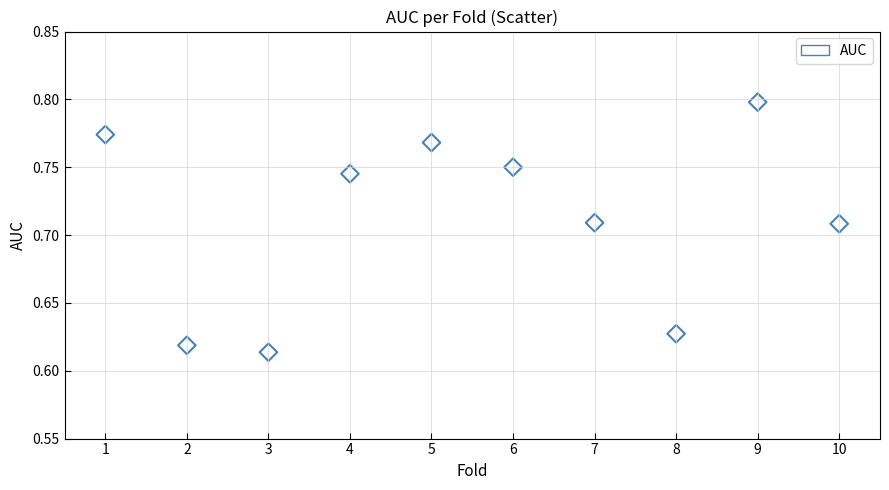

What is the average X value?

5.5